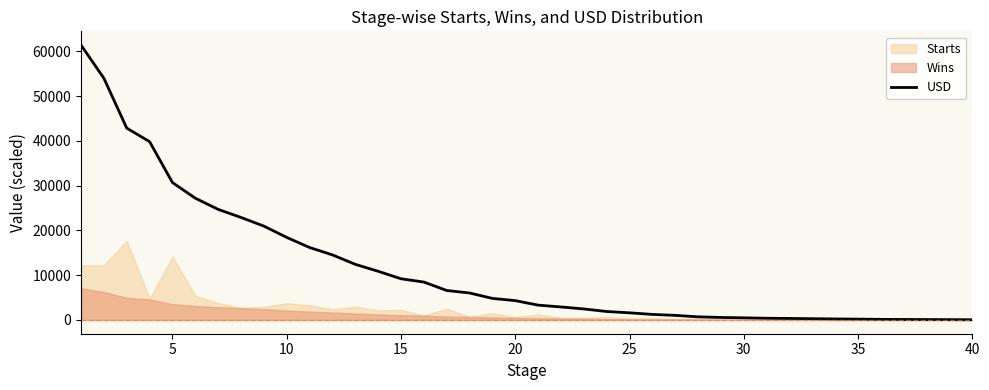

Reading left to right, transcribe all the data shown in this chart.

61406.5	53996.3	42860.6	39832.6	30702.9	27204.1	24704.5	22903.3	20967.5	18446.3	16189.7	14541.2	12430.8	10882.0	9206.7	8471.4	6589.6	6029.9	4820.5	4321.0	3317.0	2909.0	2463.7	1893.8	1598.4	1242.7	1029.8	702.4	564.3	482.0	385.6	336.4	285.4	227.6	189.6	135.0	114.7	95.7	75.5	49.1